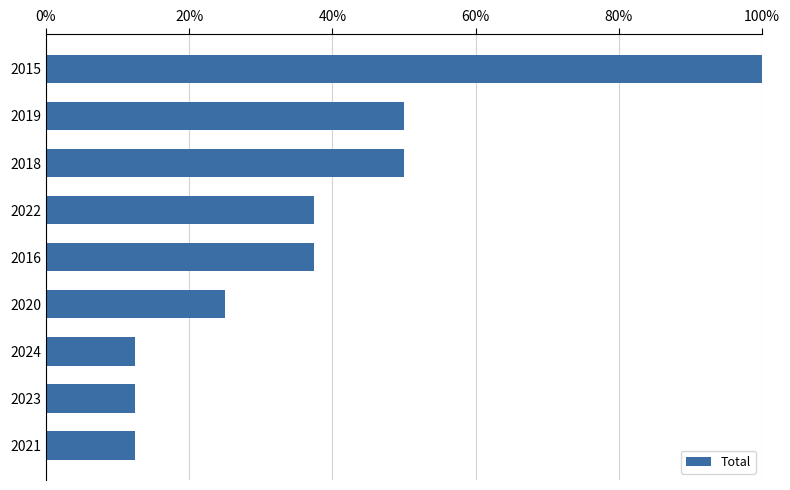

What is the difference between the second highest and minimum values?

0.4